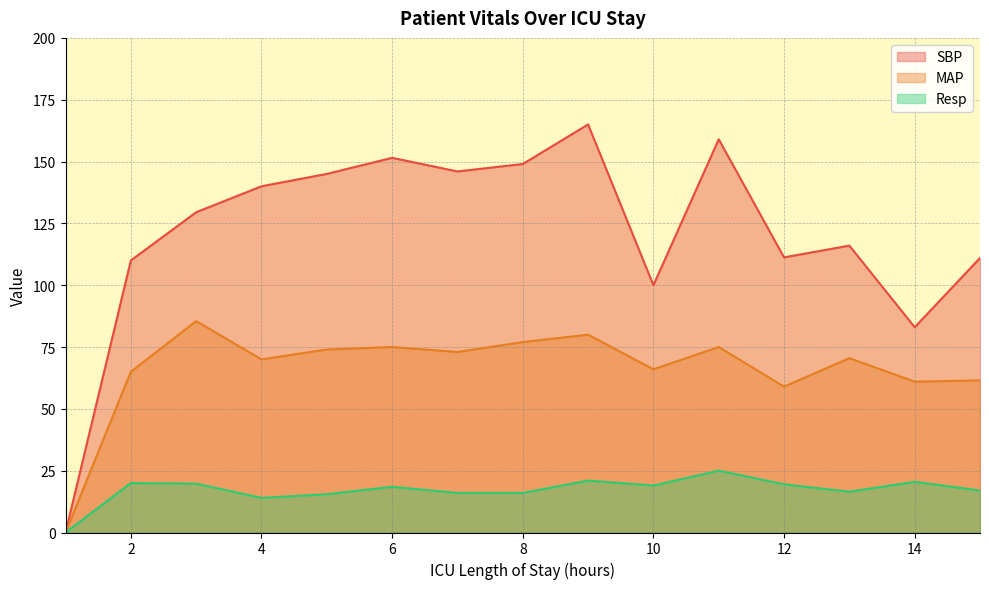

What are all the series names shown in the legend?

SBP, MAP, Resp